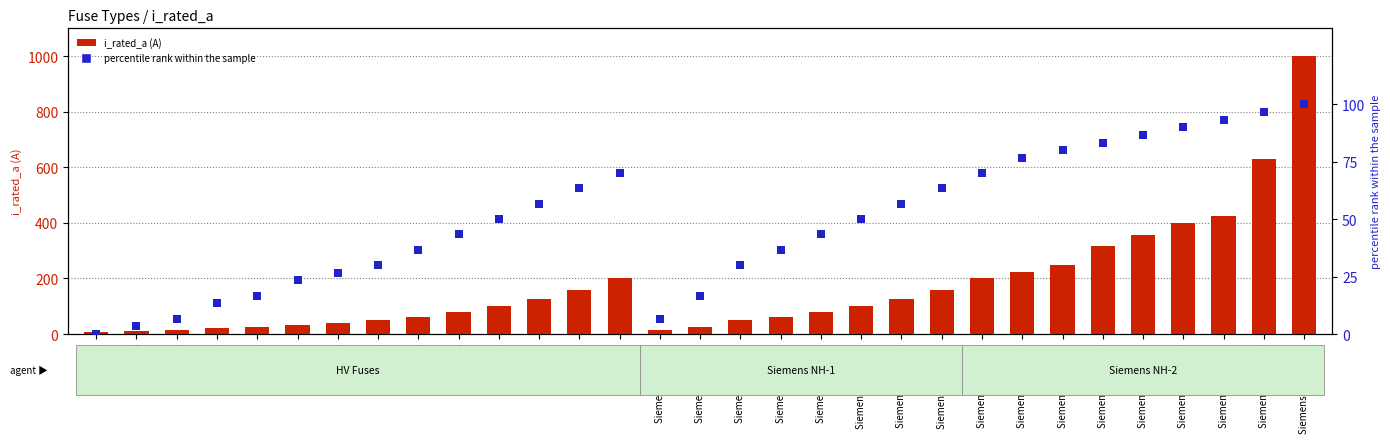

Which series contains the highest Y value?

i_rated_a